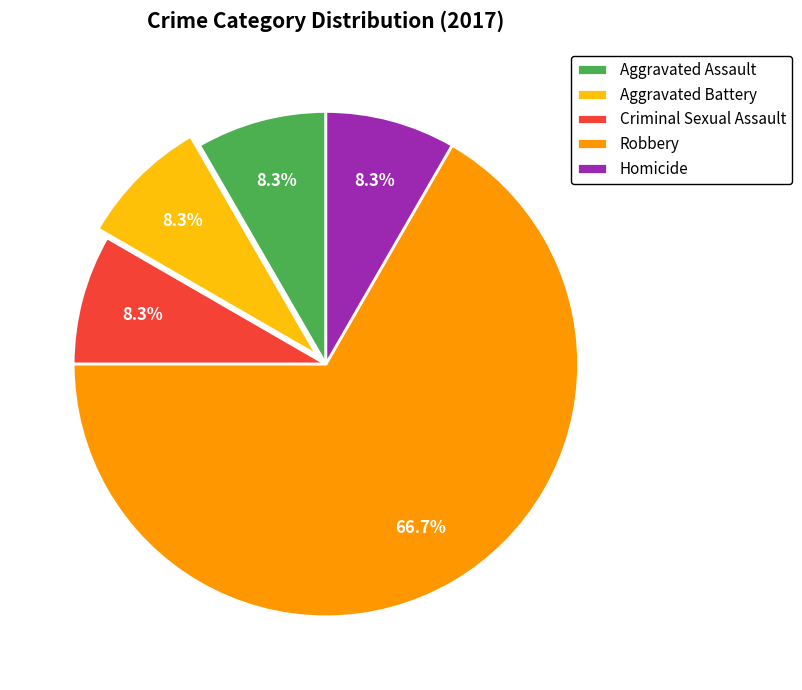

To the nearest percent, what percentage of the pie is Aggravated Battery?

8%